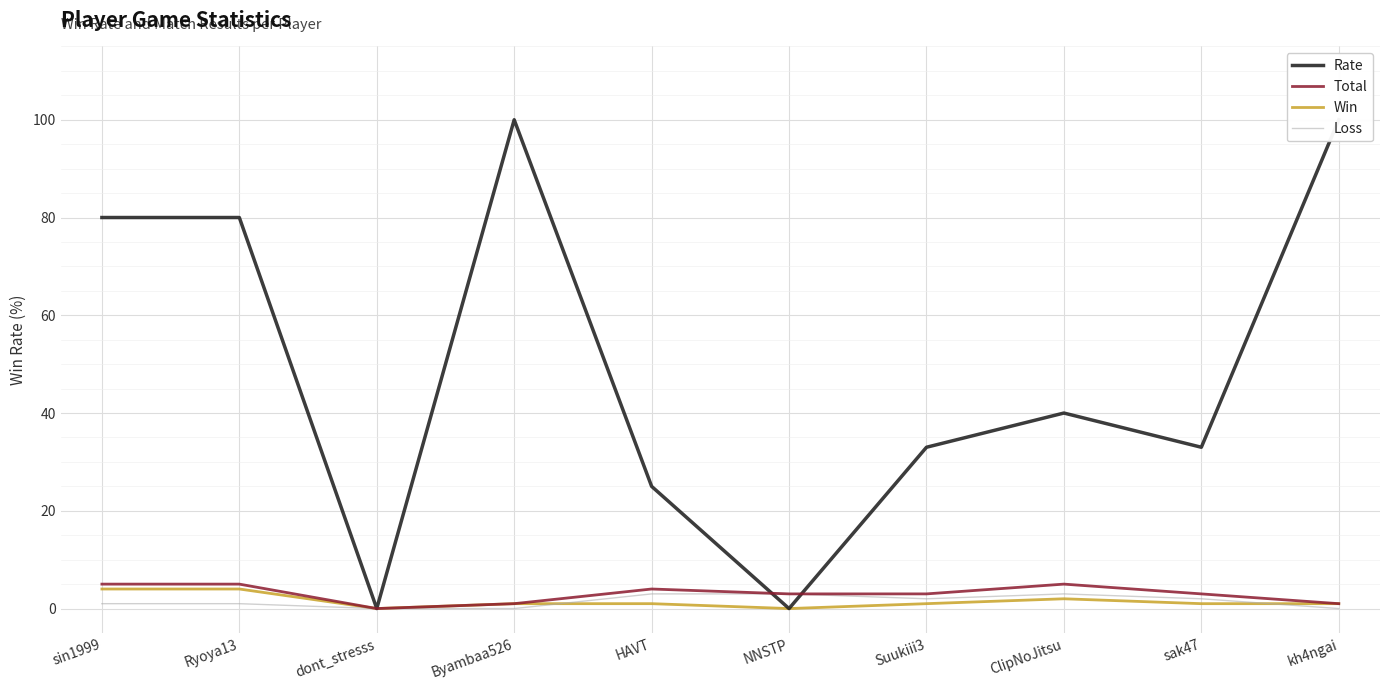

What is the difference between the maximum and minimum values in the Rate series?

100